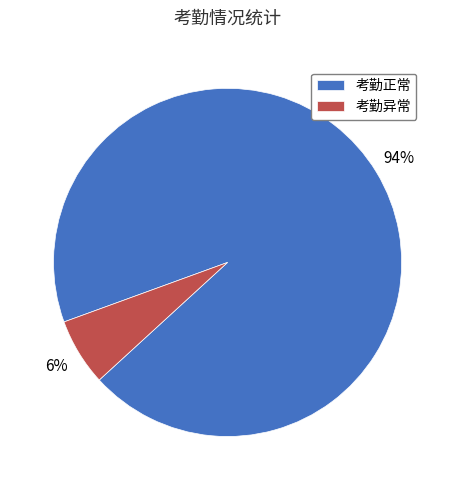

The 考勤异常 slice represents 1% of the pie. True or false?

False